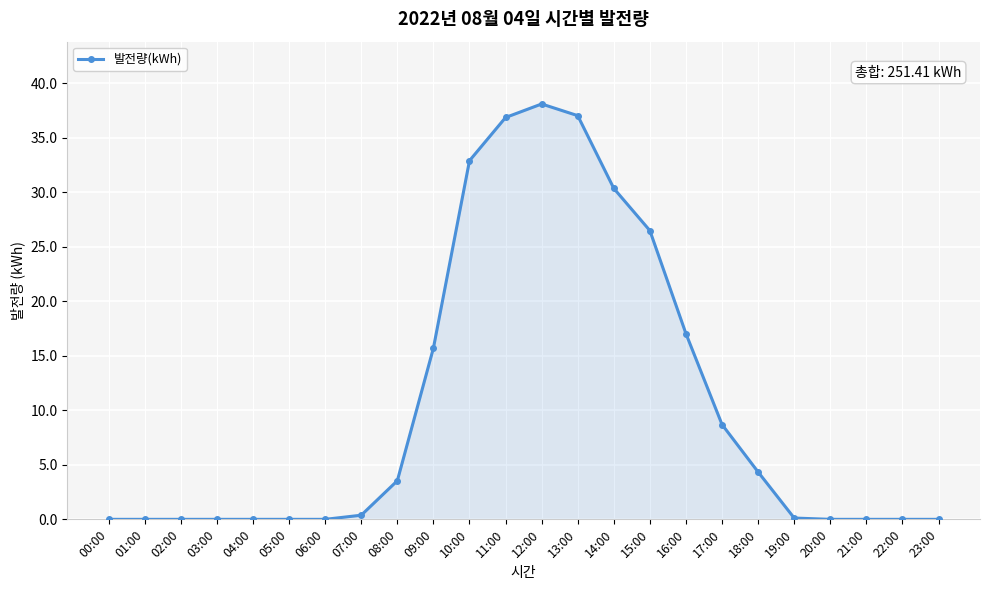

Where is the data nearest to the value 19?

16:00